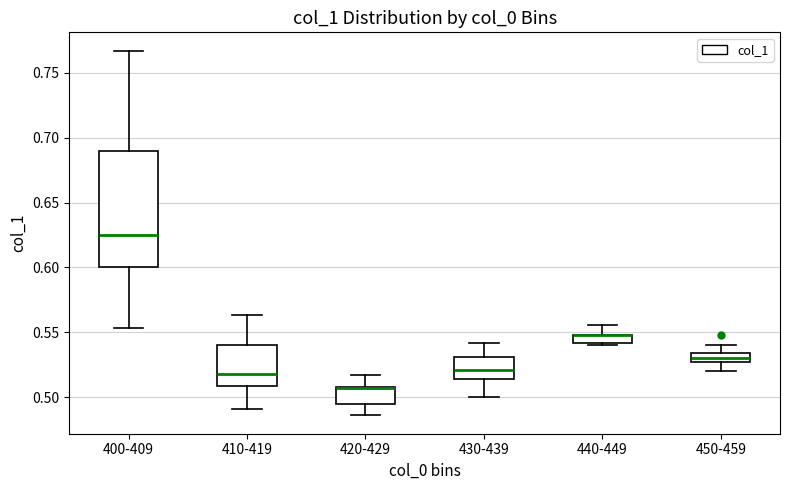

Where does the upper whisker of the box for 410-419 end on the y-axis? The values are not printed on the chart, so give them approximately, as read against the axis.

0.565